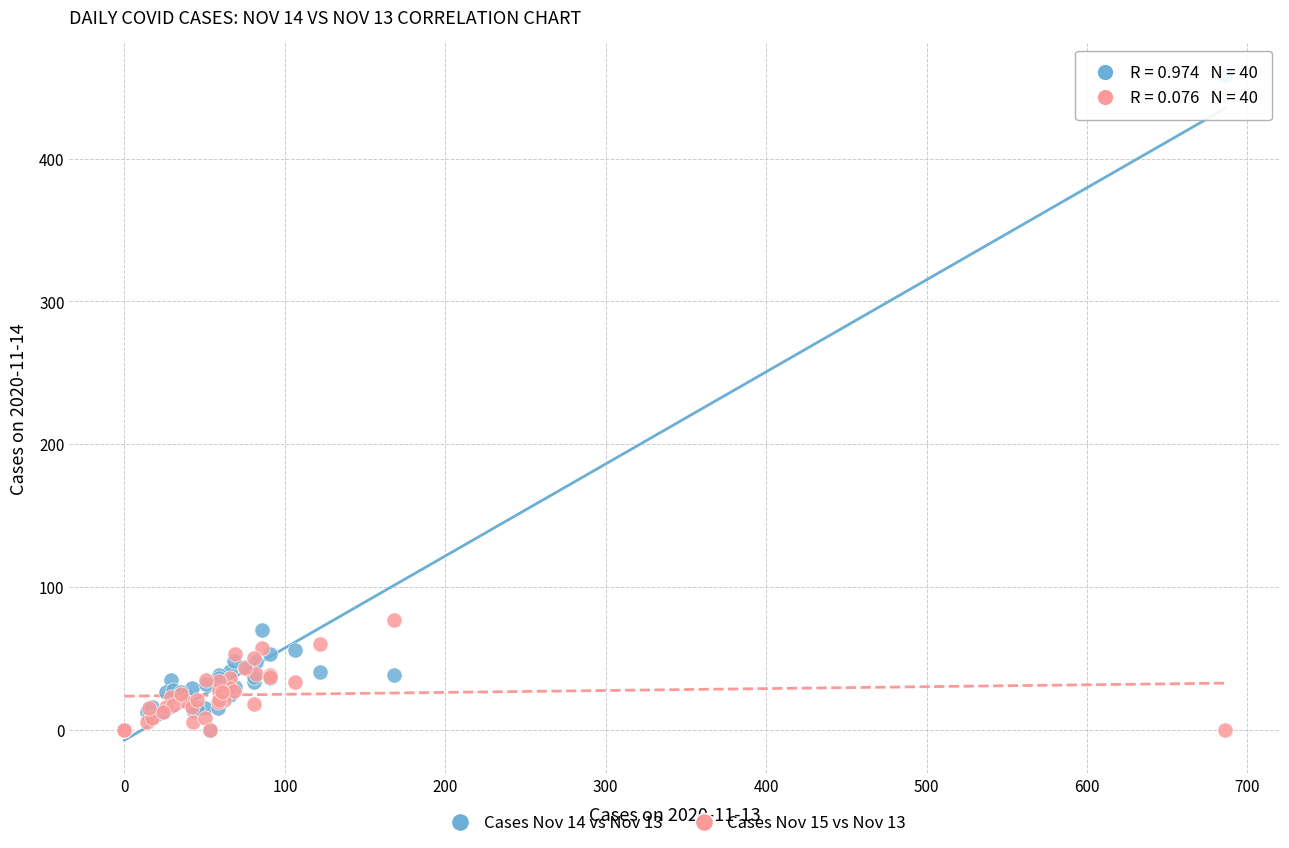

Across all series, what Y value is closest to 229?

77